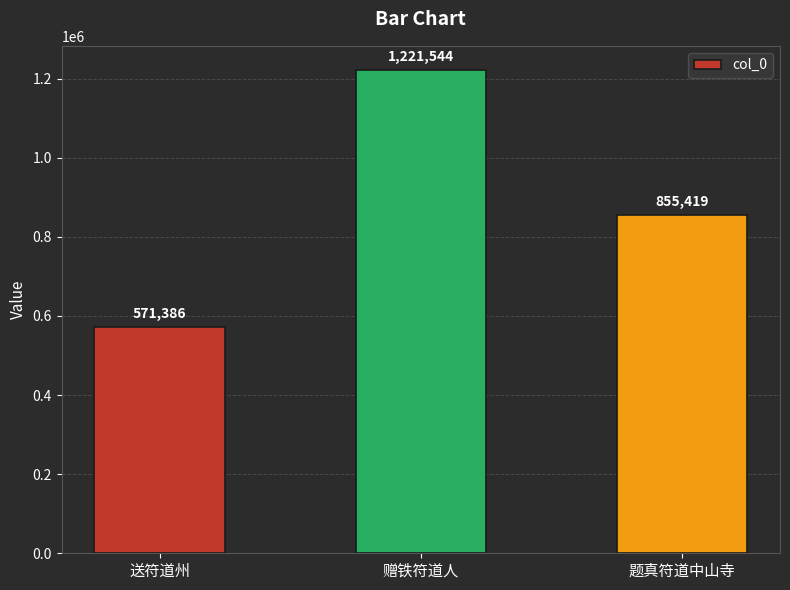

True or false: the data shows 881661 at 送符道州.

False